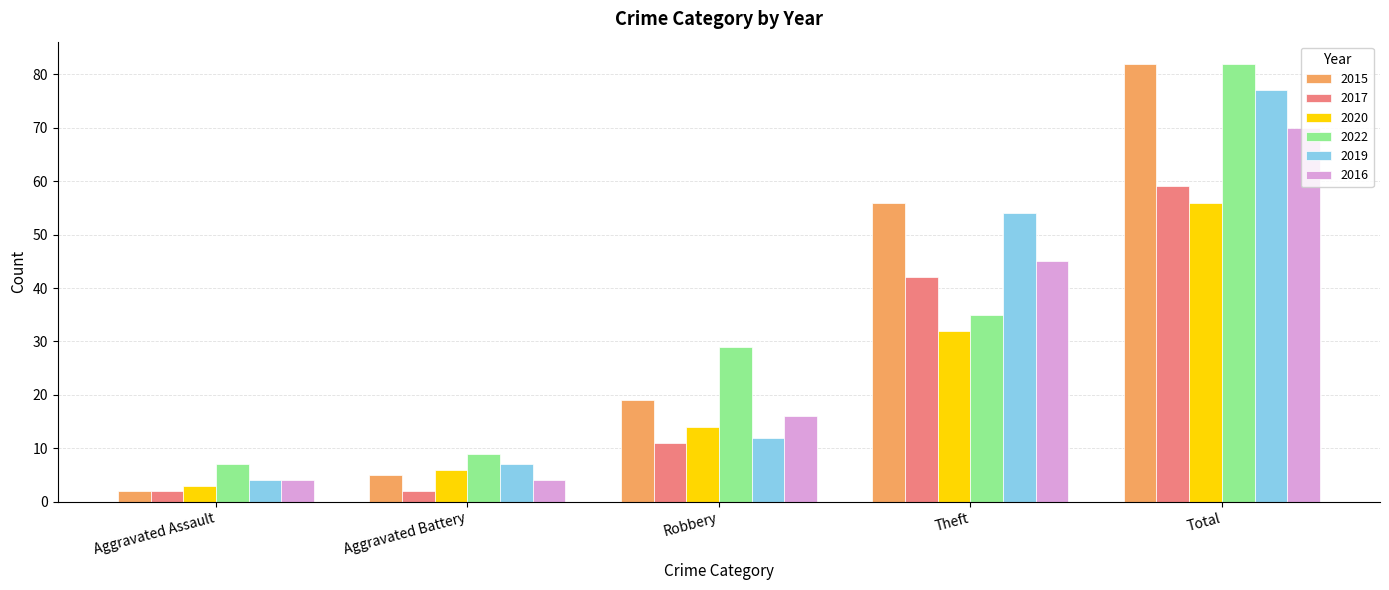

What is the total value across all series at Total?

426